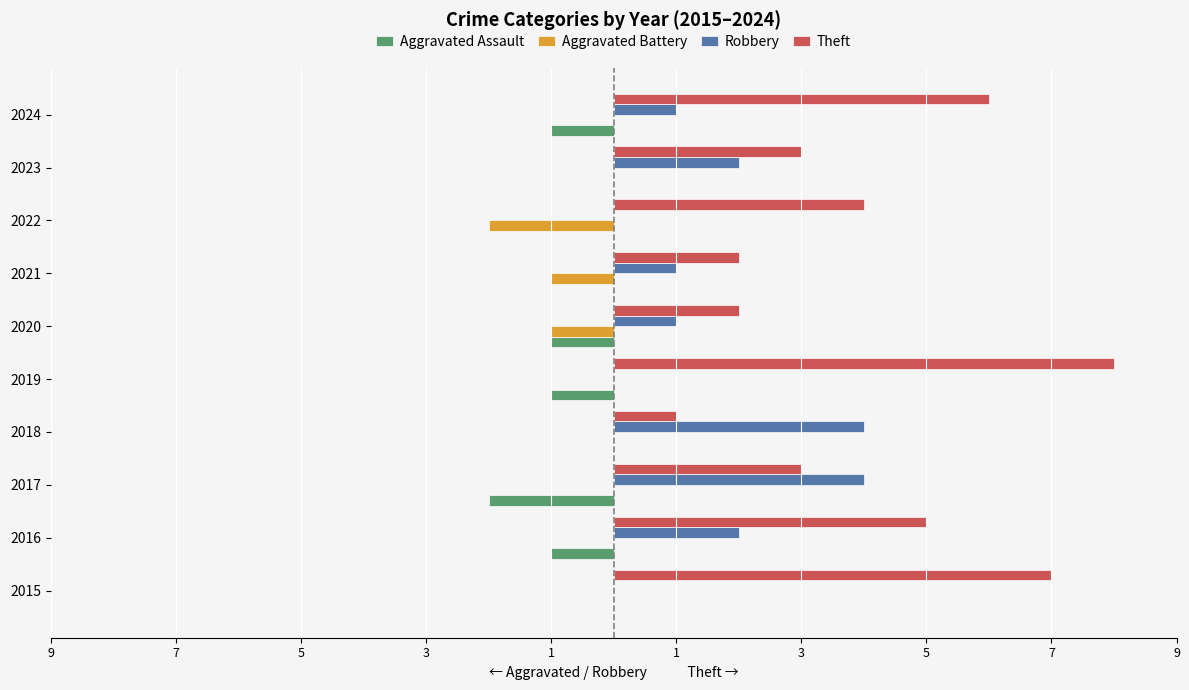

What are all the series names shown in the legend?

Aggravated Assault, Aggravated Battery, Robbery, Theft